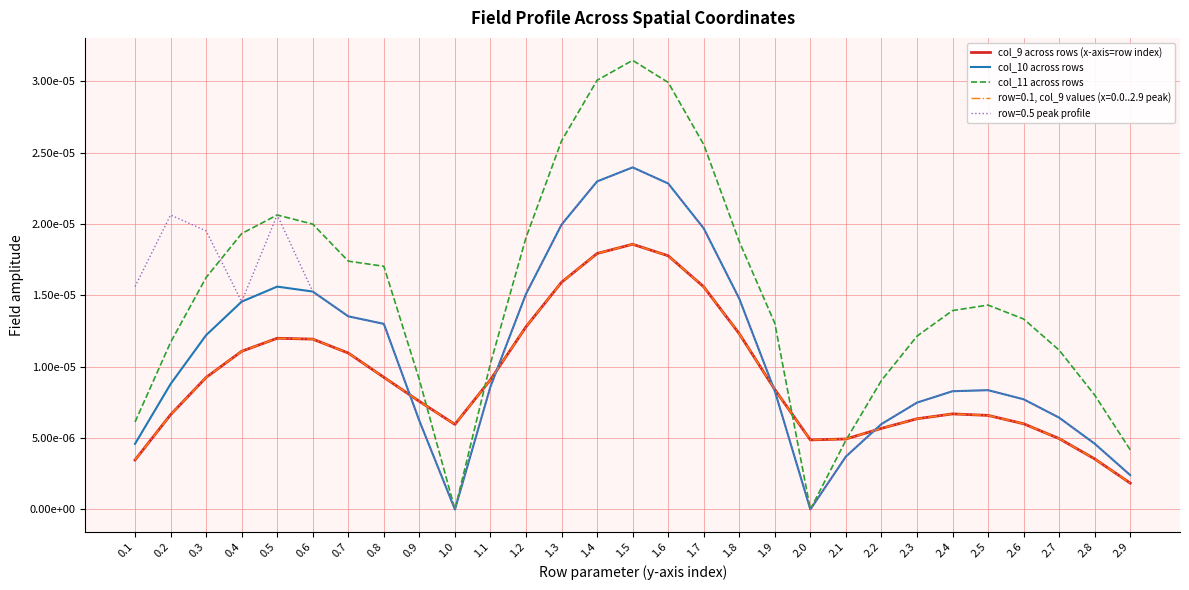

Which label corresponds to the largest value in the chart?

1.5